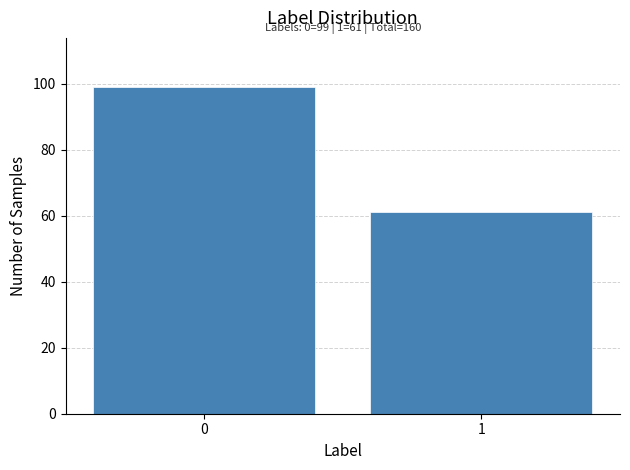

Reading left to right, transcribe all the data shown in this chart.

99	61